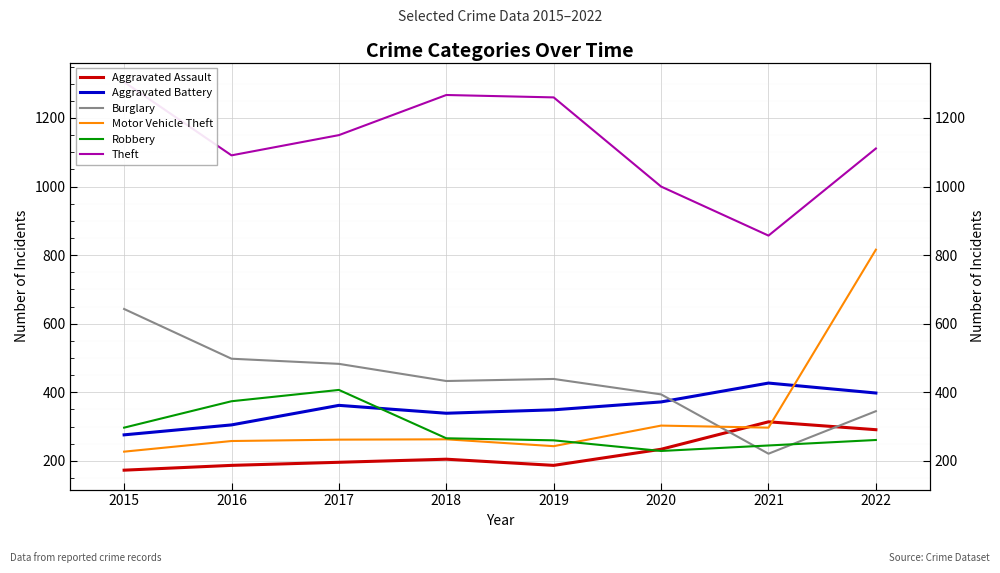

Between which two adjacent categories do Robbery and Burglary first intersect?

2020 and 2021